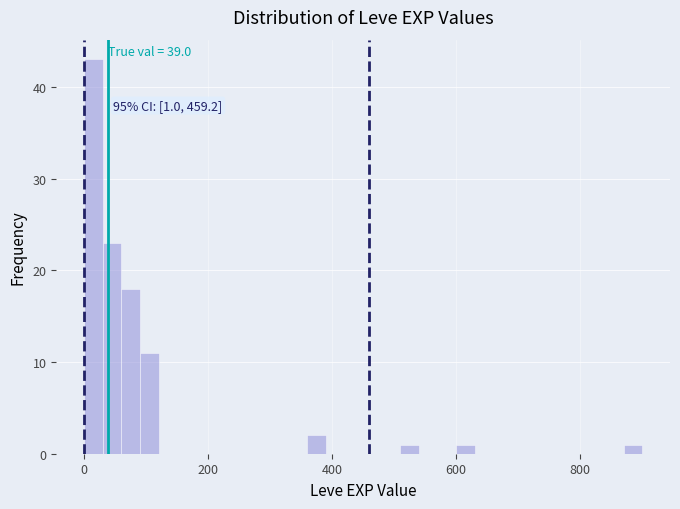

Read against the x-axis, roughly where is the centre of the tallest bar?

20